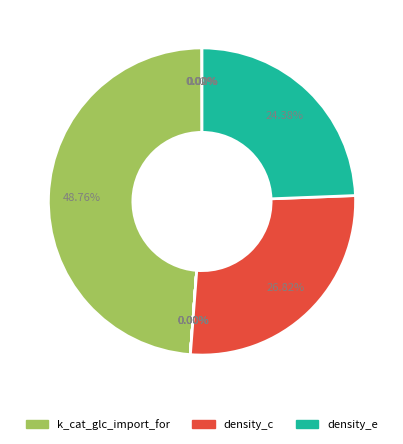

What is the largest slice in the pie chart?

k_cat_glc_import_for